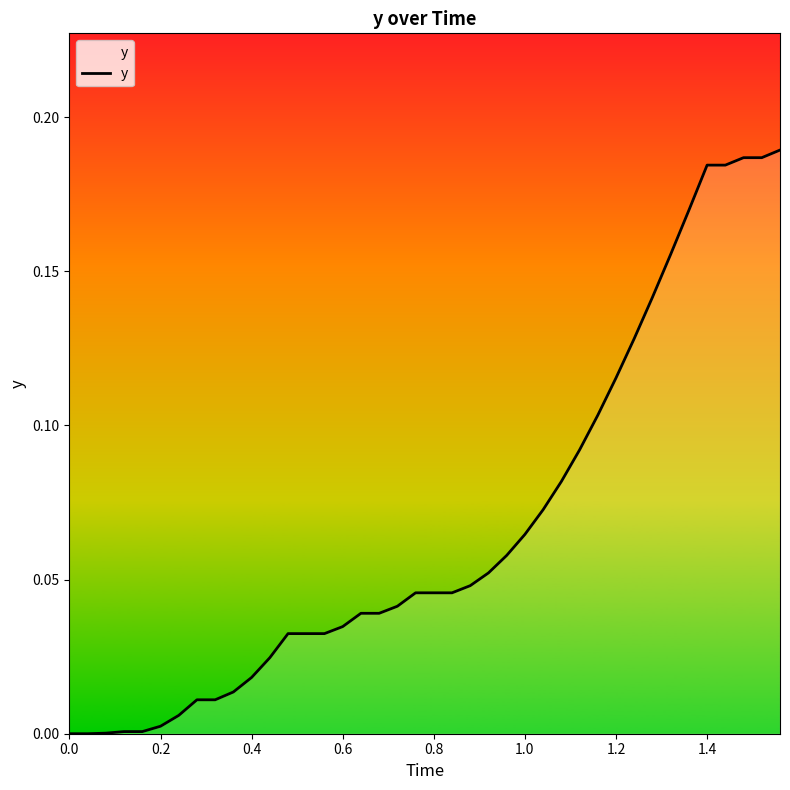

How many lines are shown in the chart?

1